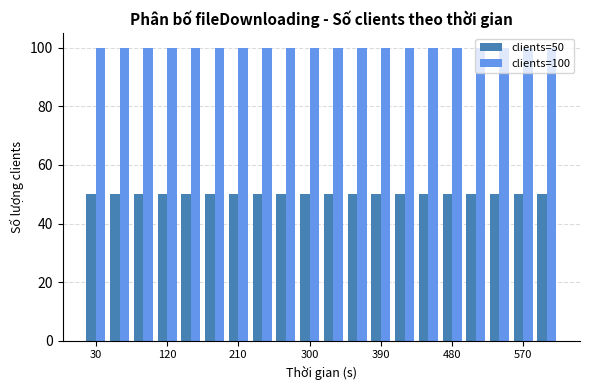

At how many categories does at least one series exceed 60?

20